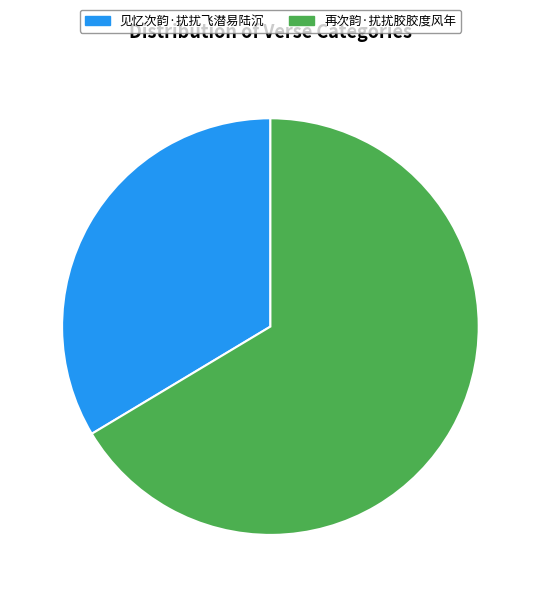

Between 再次韵·扰扰胶胶度风年 and 见忆次韵·扰扰飞潜易陆沉, which is larger?

再次韵·扰扰胶胶度风年